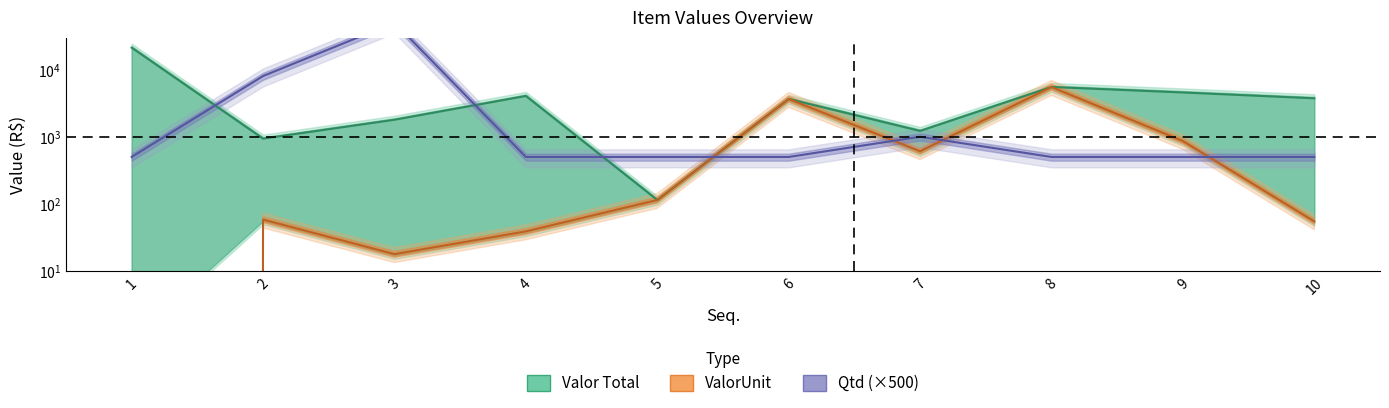

Reading left to right, transcribe all the data shown in this chart.

Valor Total: 1=21170.0	2=936.0	3=1788.0	4=4042.2	5=114.4	6=3649.4	7=1218.0	8=5501.3	9=4555.9	10=3729.8
ValorUnit: 1=0.0	2=58.5	3=17.9	4=39.0	5=114.4	6=3649.4	7=609.0	8=5501.3	9=864.0	10=55.0
Qtd: 1=500.0	2=8000.0	3=50000.0	4=500.0	5=500.0	6=500.0	7=1000.0	8=500.0	9=500.0	10=500.0